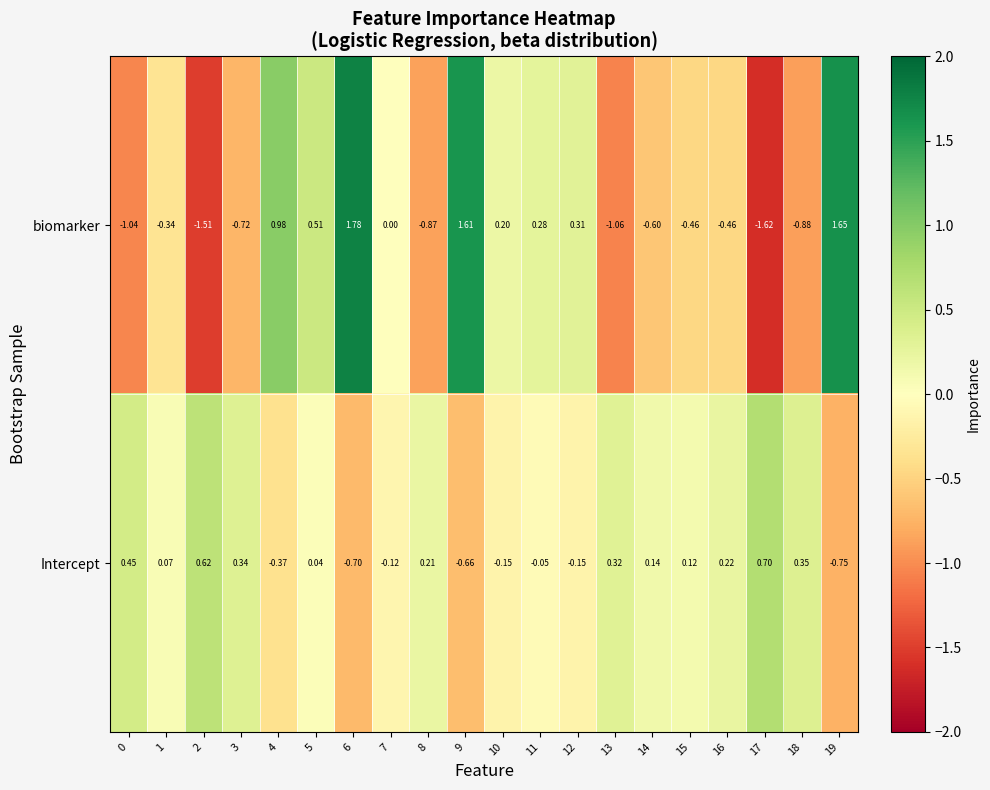

Which series has the largest total across all categories?

Intercept